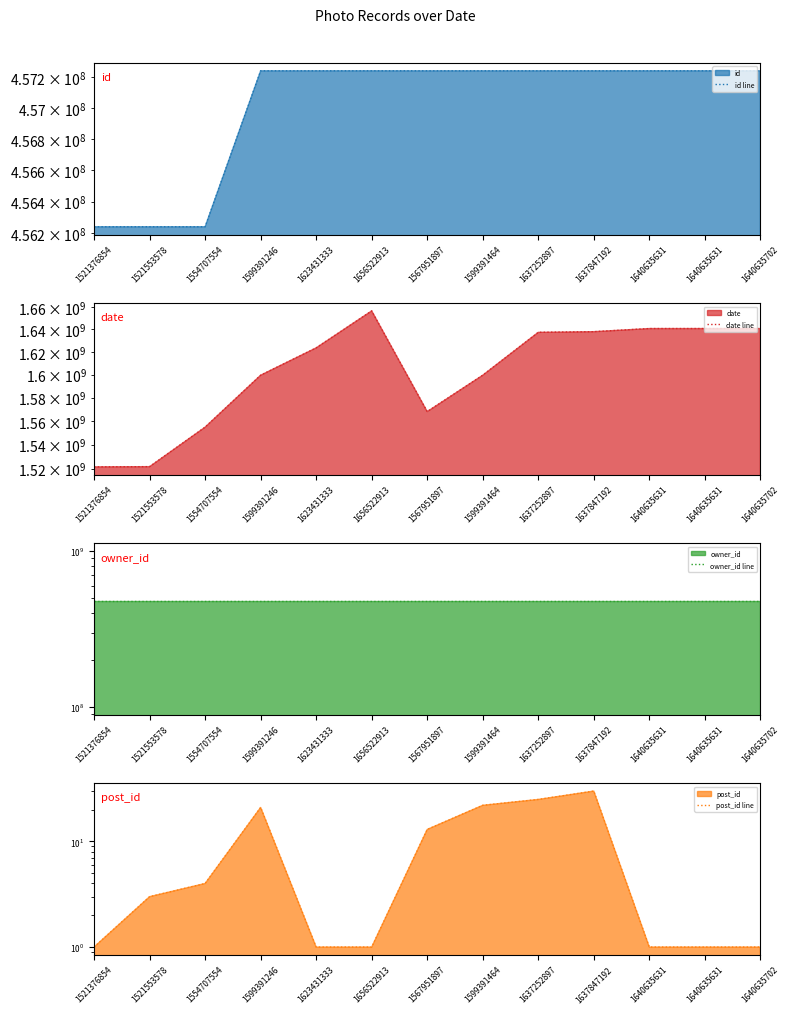

What are all the series names shown in the legend?

id line, date line, owner_id line, post_id line